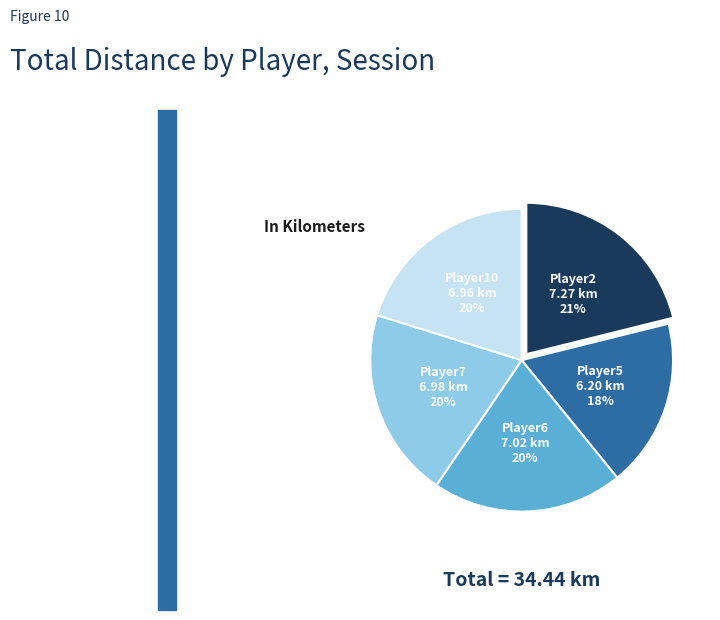

Does any single category account for the majority?

No